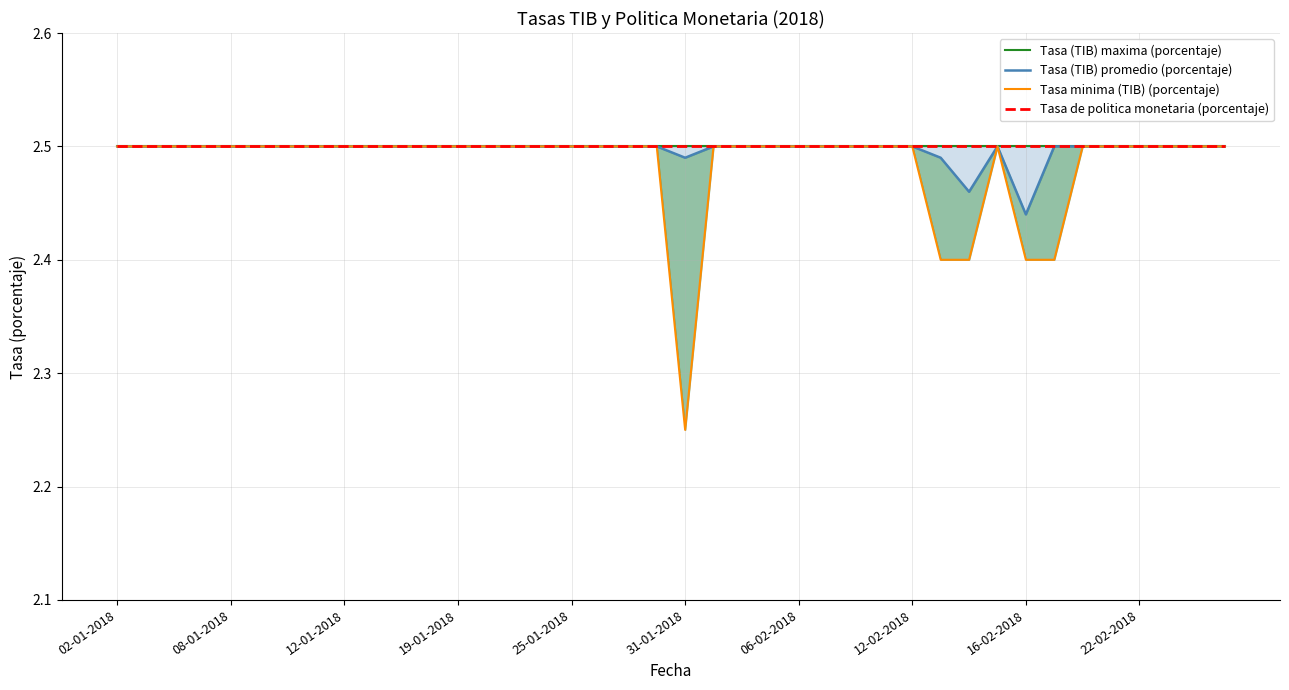

Reading left to right, extract all data points from this chart.

Tasa (TIB) maxima (porcentaje): 2.5	2.5	2.5	2.5	2.5	2.5	2.5	2.5	2.5	2.5	2.5	2.5	2.5	2.5	2.5	2.5	2.5	2.5	2.5	2.5	2.5	2.5	2.5	2.5	2.5	2.5	2.5	2.5	2.5	2.5	2.5	2.5	2.5	2.5	2.5	2.5	2.5	2.5	2.5	2.5
Tasa (TIB) promedio (porcentaje): 2.5	2.5	2.5	2.5	2.5	2.5	2.5	2.5	2.5	2.5	2.5	2.5	2.5	2.5	2.5	2.5	2.5	2.5	2.5	2.5	2.5	2.5	2.5	2.5	2.5	2.5	2.5	2.5	2.5	2.5	2.5	2.5	2.4	2.5	2.5	2.5	2.5	2.5	2.5	2.5
Tasa minima (TIB) (porcentaje): 2.5	2.5	2.5	2.5	2.5	2.5	2.5	2.5	2.5	2.5	2.5	2.5	2.5	2.5	2.5	2.5	2.5	2.5	2.5	2.5	2.2	2.5	2.5	2.5	2.5	2.5	2.5	2.5	2.5	2.4	2.4	2.5	2.4	2.4	2.5	2.5	2.5	2.5	2.5	2.5
Tasa de politica monetaria (porcentaje): 2.5	2.5	2.5	2.5	2.5	2.5	2.5	2.5	2.5	2.5	2.5	2.5	2.5	2.5	2.5	2.5	2.5	2.5	2.5	2.5	2.5	2.5	2.5	2.5	2.5	2.5	2.5	2.5	2.5	2.5	2.5	2.5	2.5	2.5	2.5	2.5	2.5	2.5	2.5	2.5